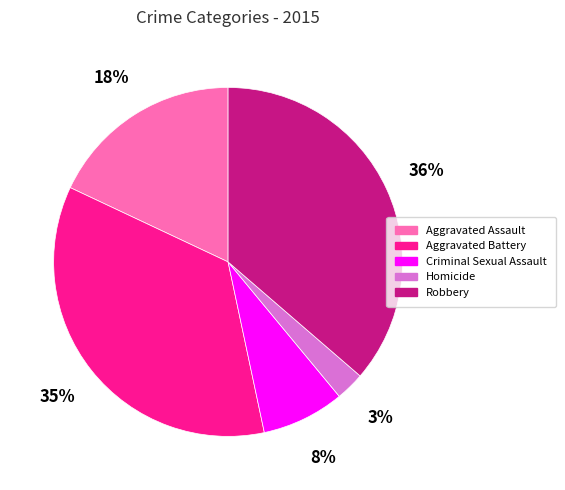

To the nearest percent, what is the combined percentage of Aggravated Battery and Aggravated Assault?

53%